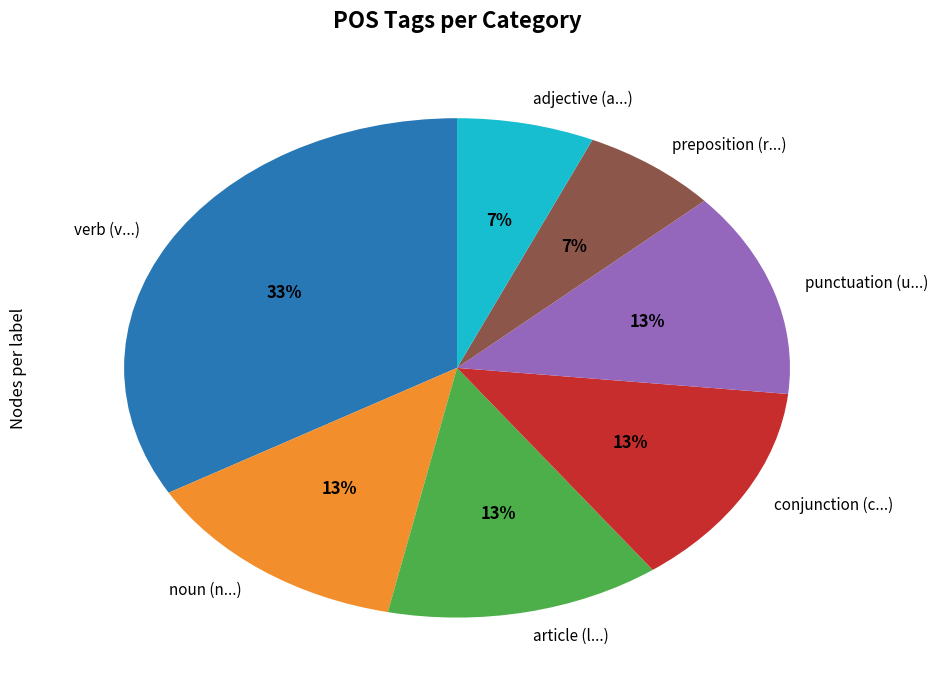

Count the number of slices in the pie.

7